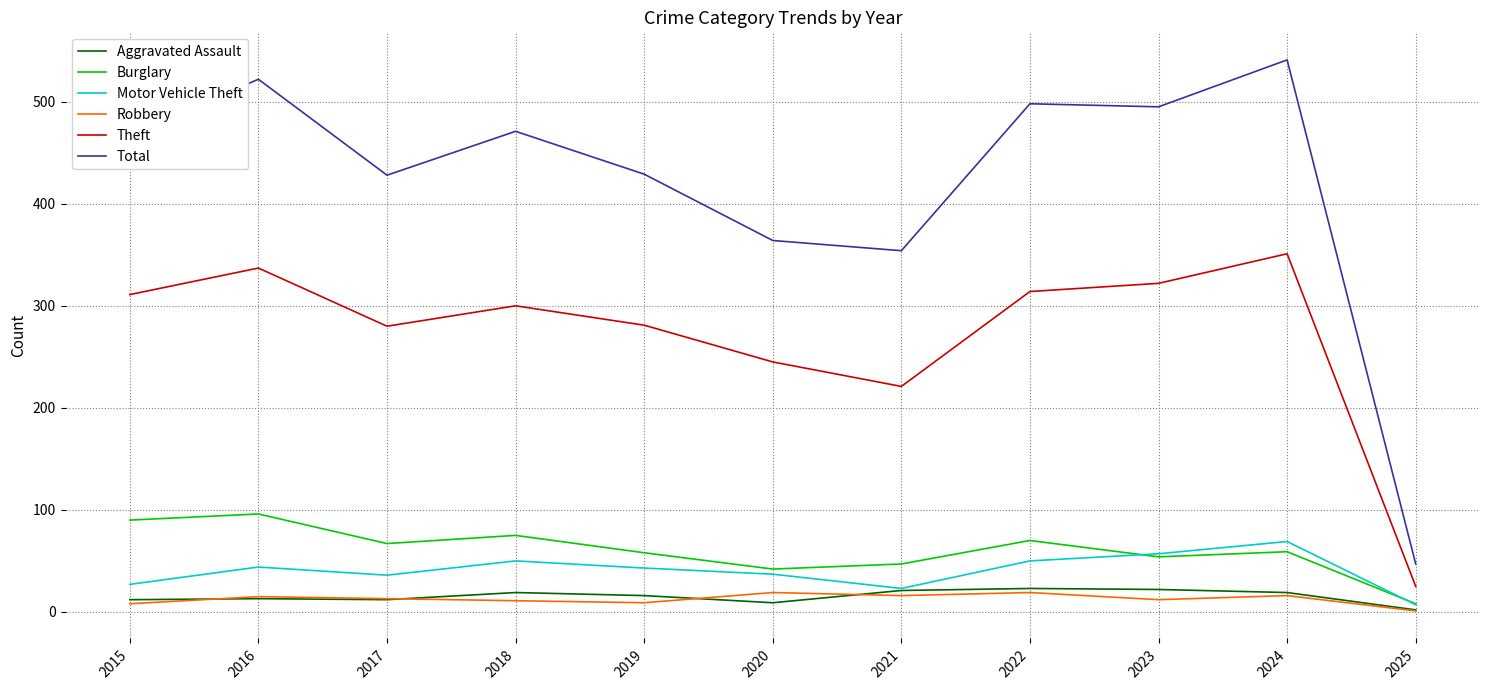

Which series has the largest total across all categories?

Total